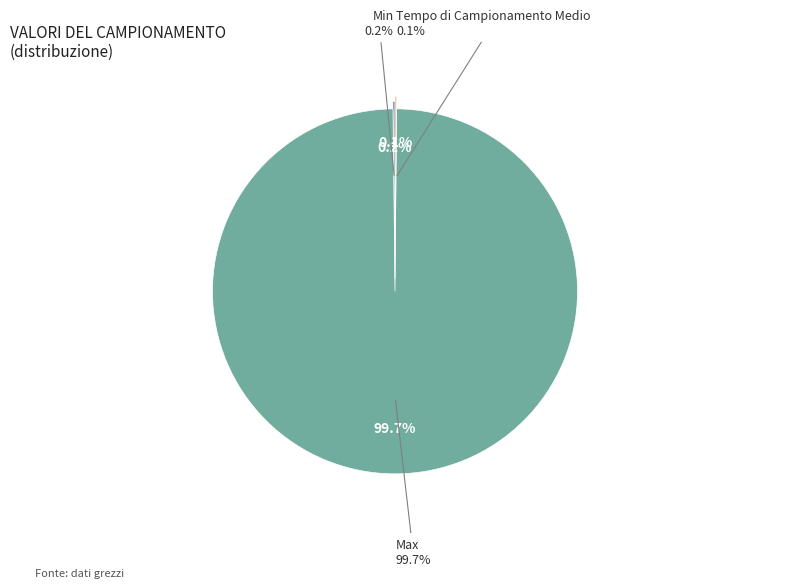

What is the smallest slice in the pie chart?

Tempo di Campionamento Medio